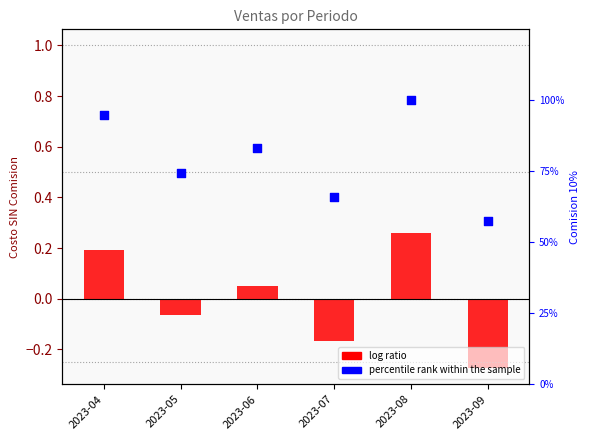

What are all the series names shown in the legend?

log ratio, percentile rank within the sample